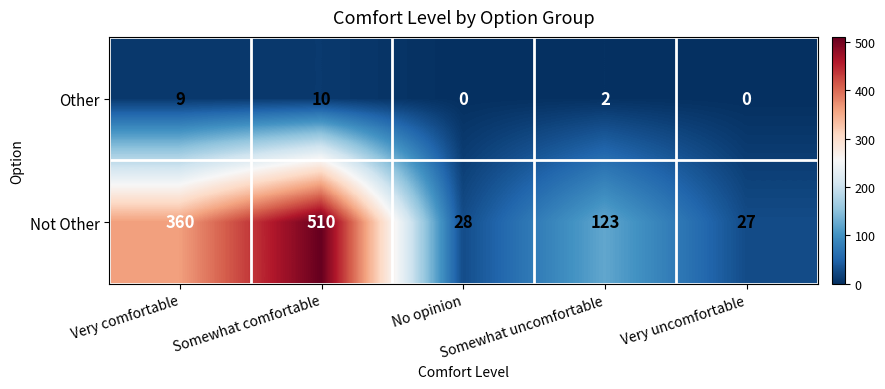

What is the greatest value displayed?

510